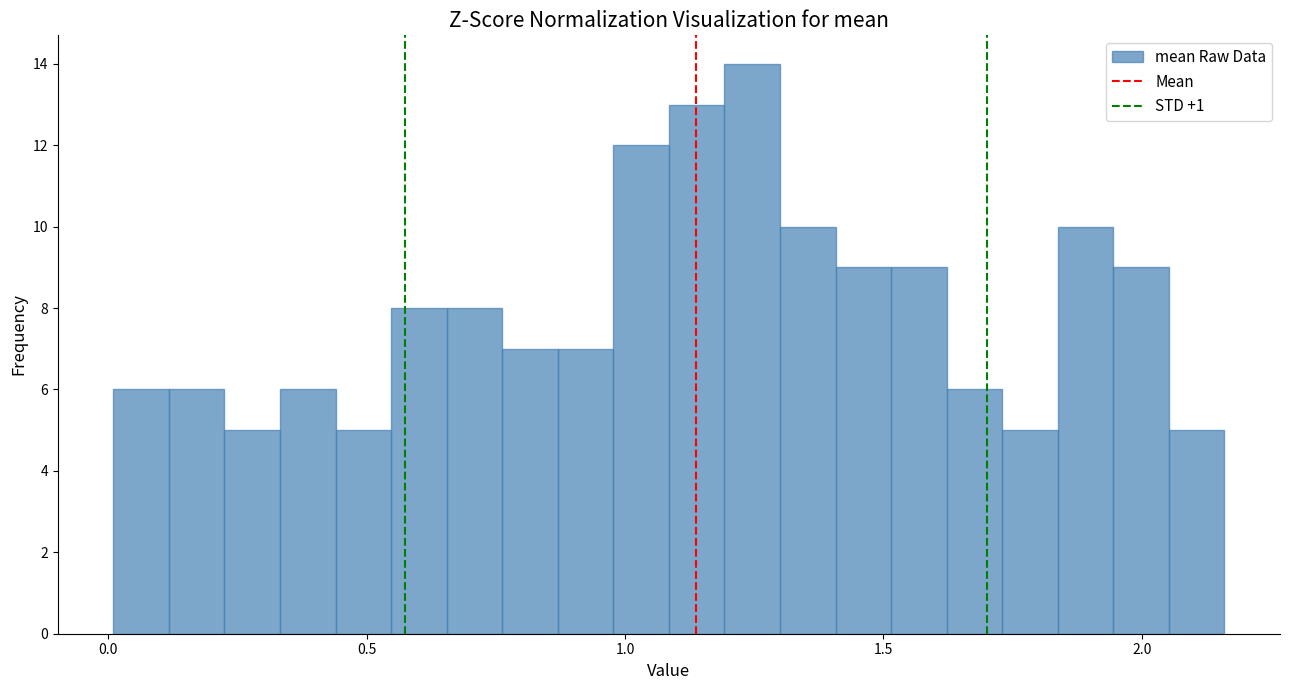

Around what value on the x-axis is the tallest bar? Give the approximate position of its centre, as read against the axis.

1.25